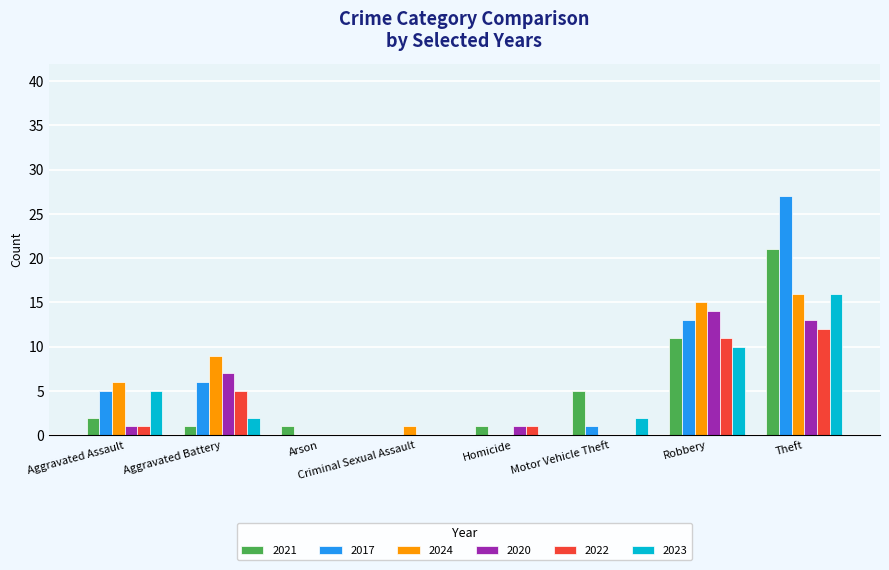

At which category is the sum across all series the highest?

Theft